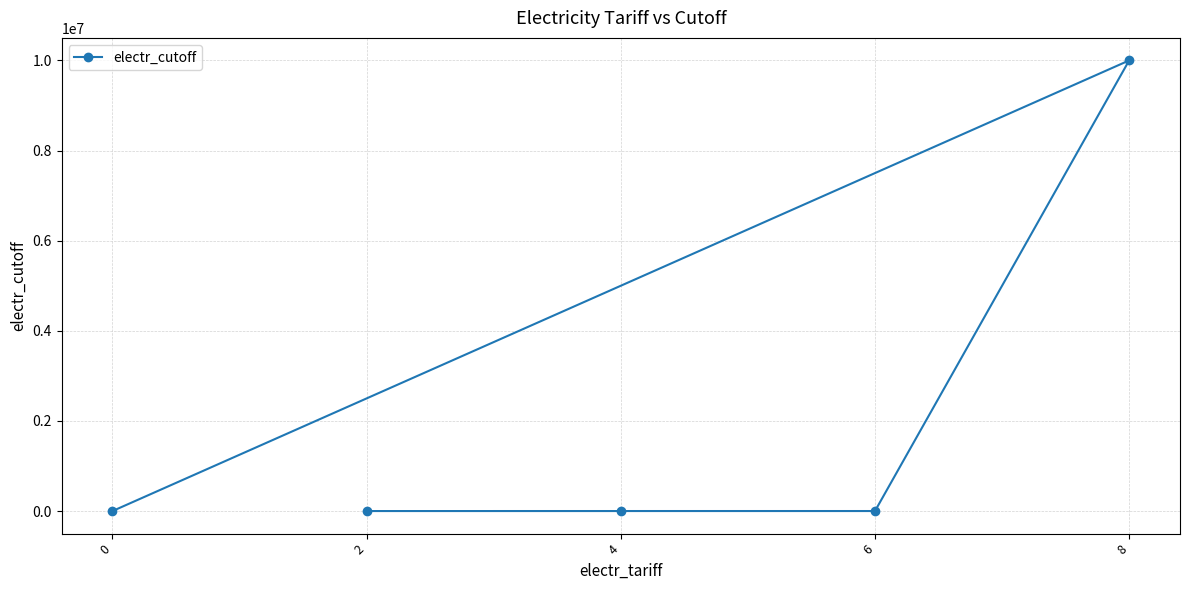

List the labels in order of value, smallest first.

0, 2, 4, 6, 8